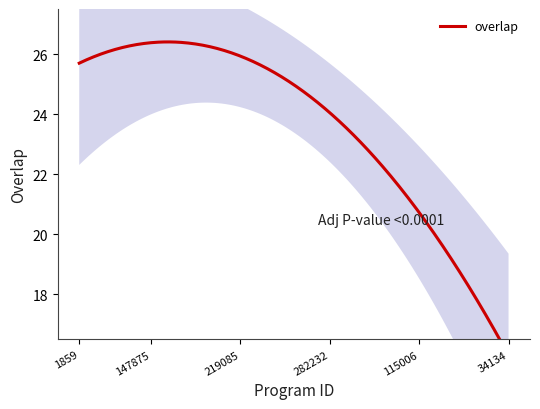

How many categories are shown in the chart?

25